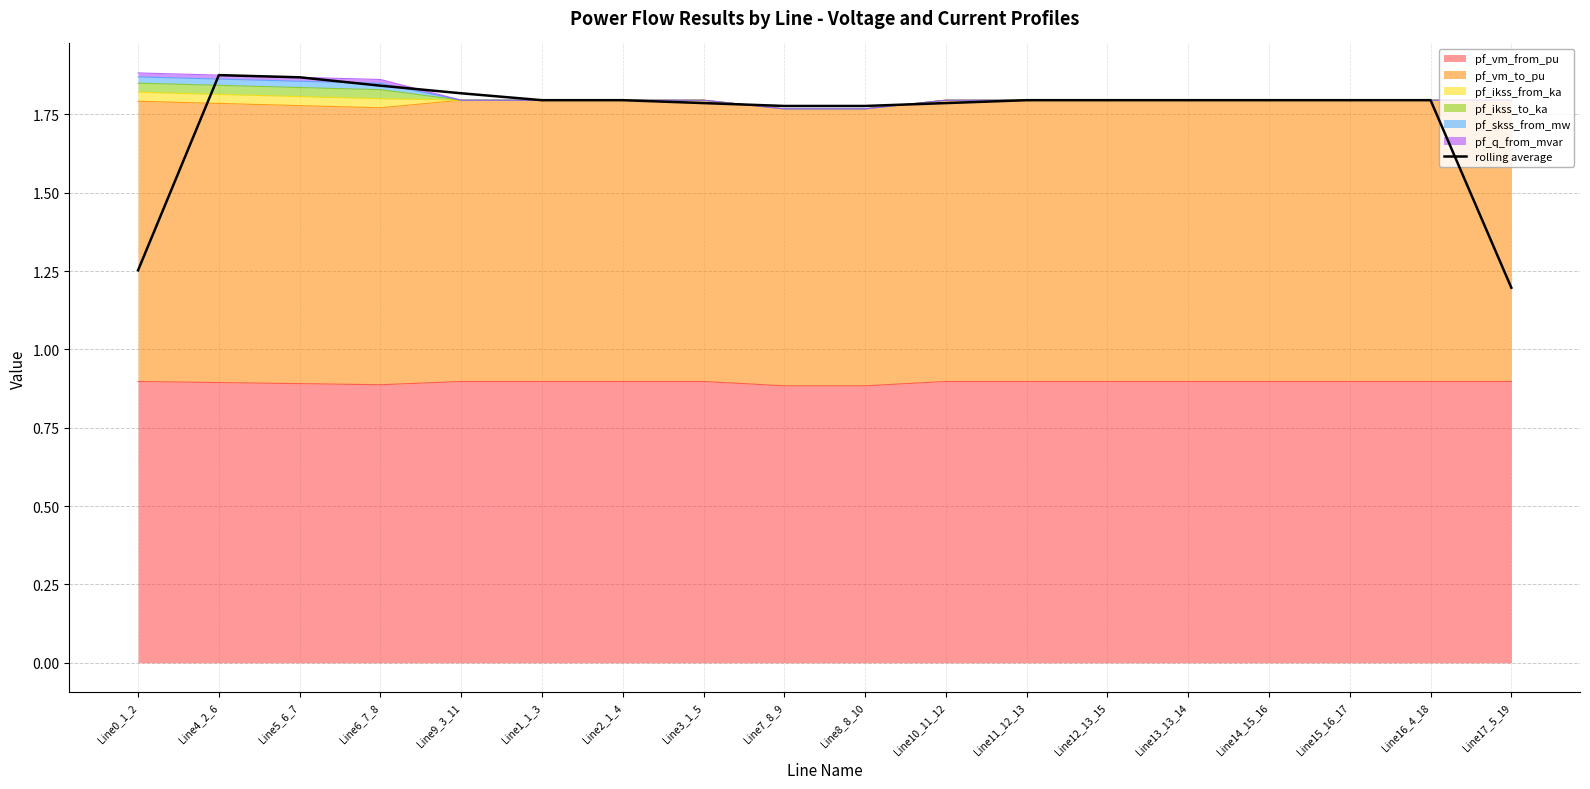

Read the value at Line13_13_14.

1.8